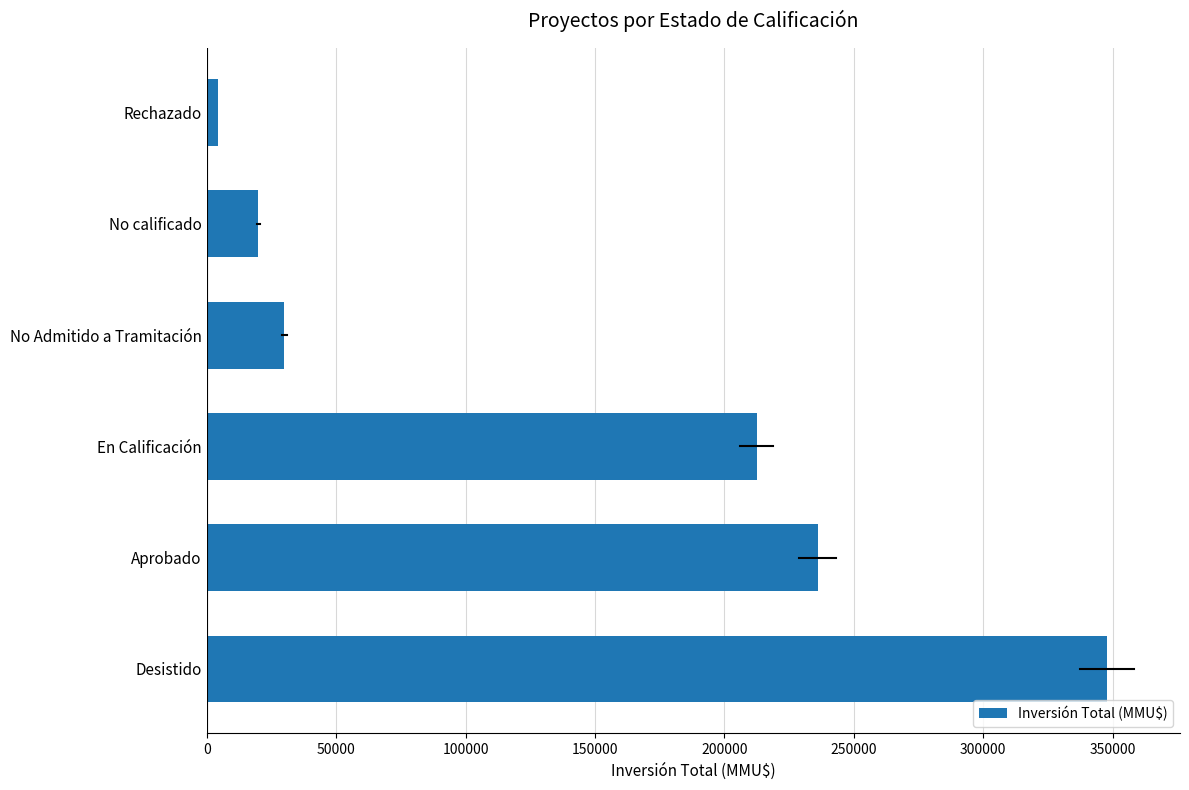

What is the minimum value shown in the chart?

4400